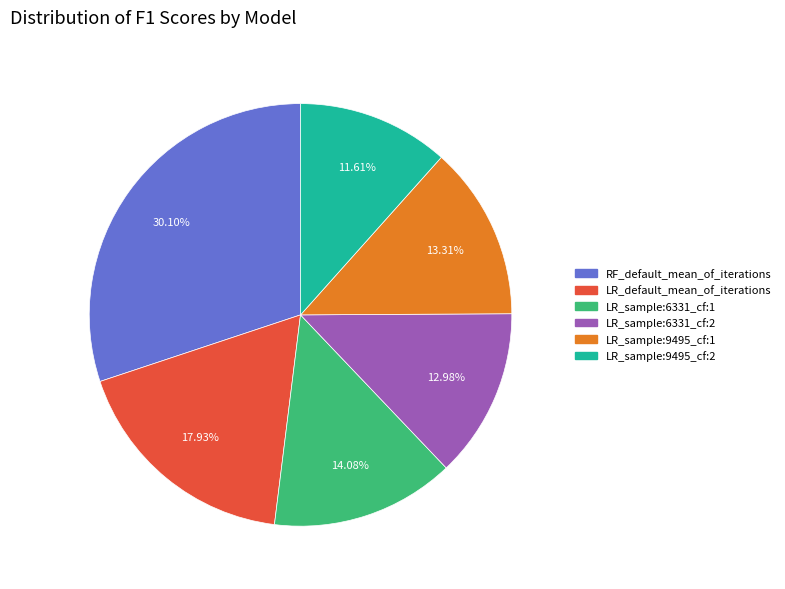

Which category has the biggest portion of the pie?

RF_default_mean_of_iterations